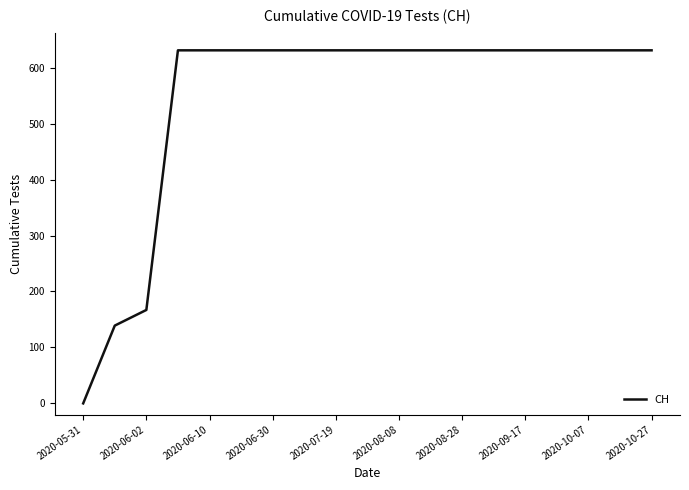

How many values are above zero?

18